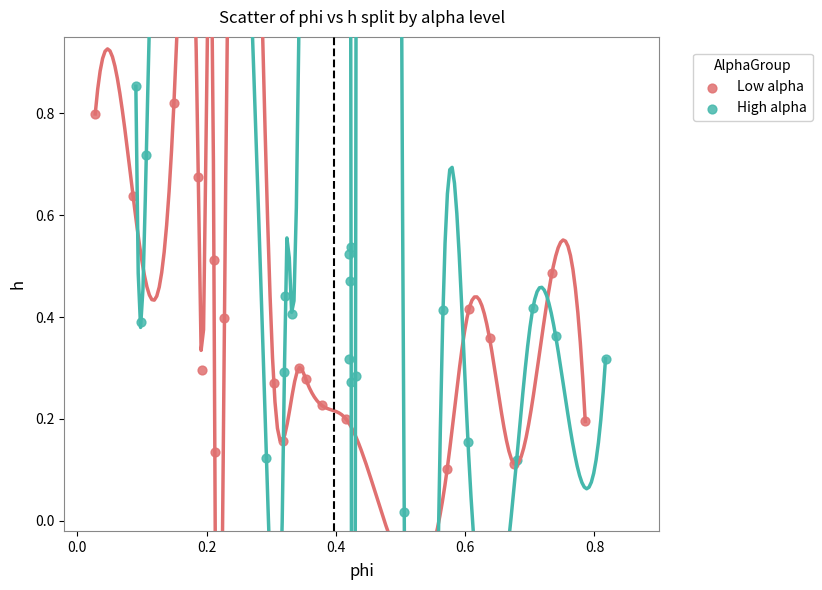

Which series has the widest spread of Y values?

High alpha